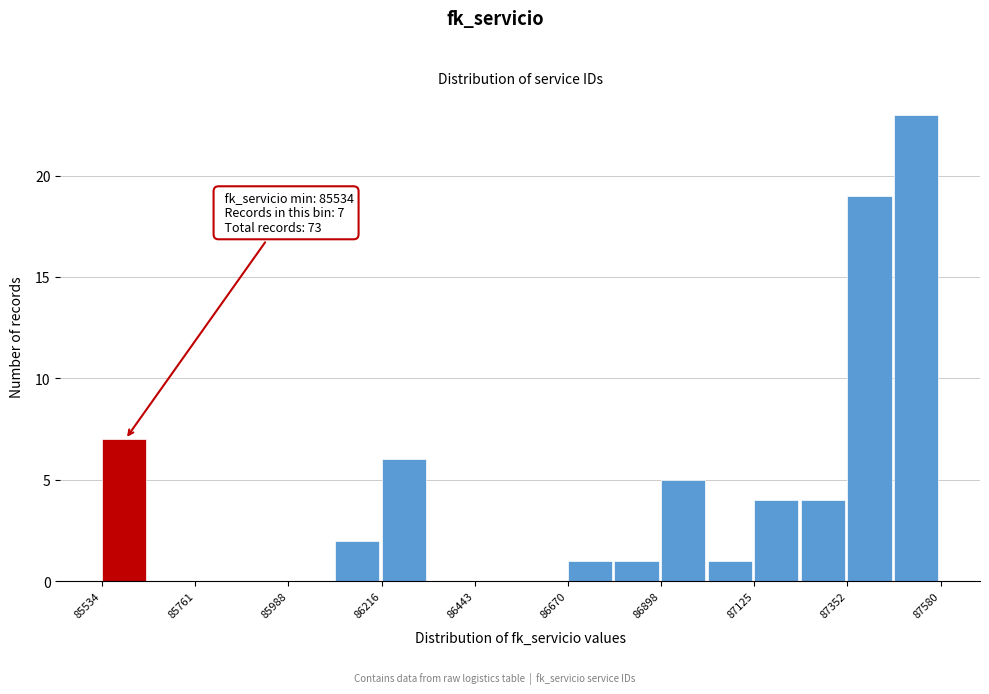

Around what value on the x-axis is the tallest bar? Give the approximate position of its centre, as read against the axis.

87500